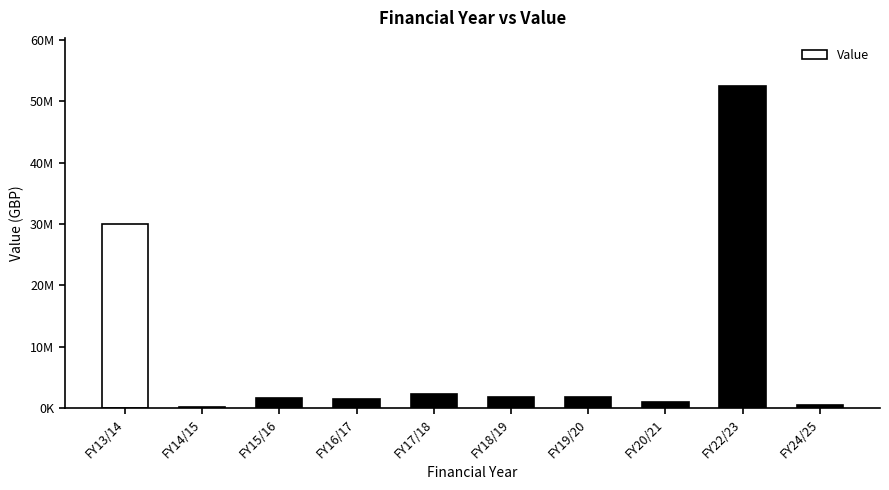

Which category has the highest value across all series?

FY22/23